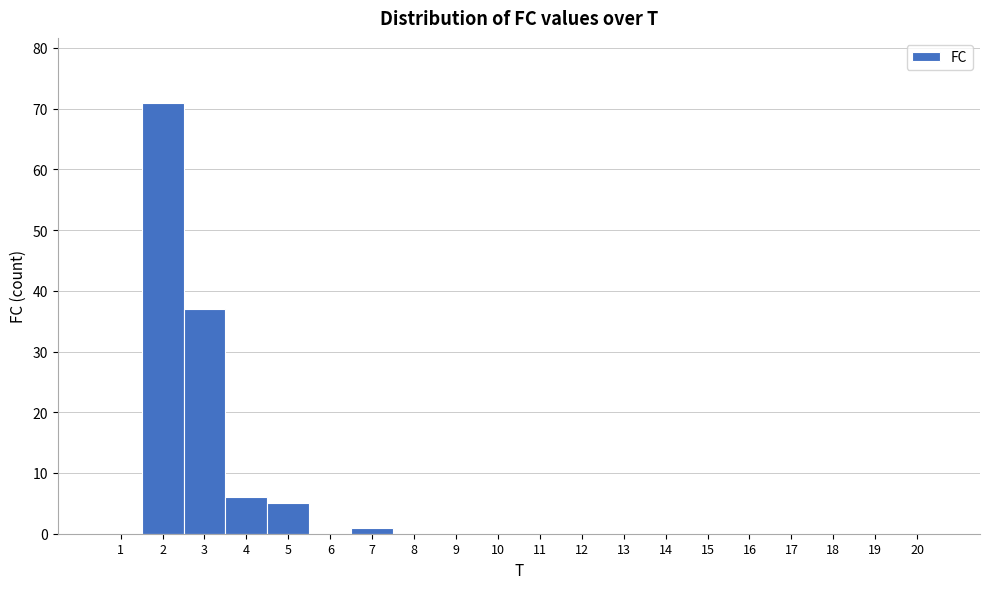

Over which range of the x-axis is the bar tallest?

1.5 to 2.5